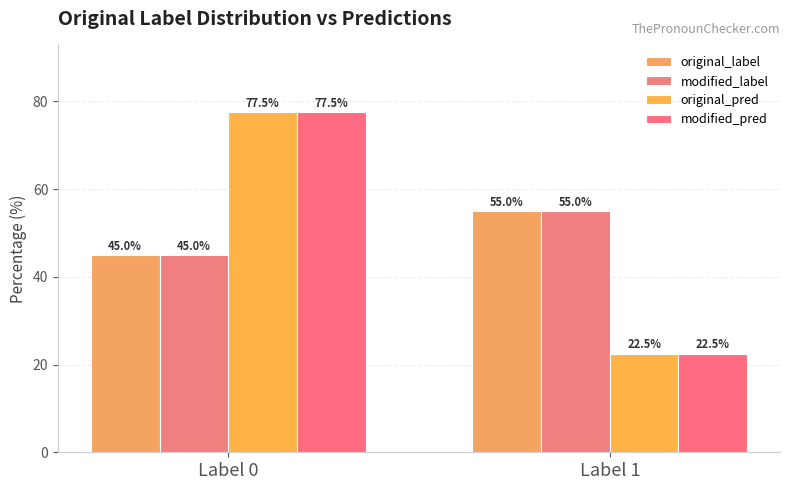

What is the approximate value of original_pred at Label 1?

22.5